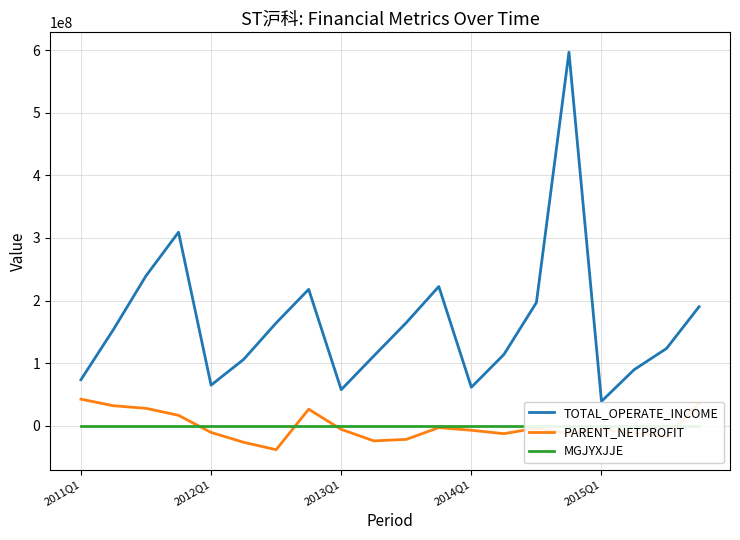

Does the chart have visible grid lines?

Yes